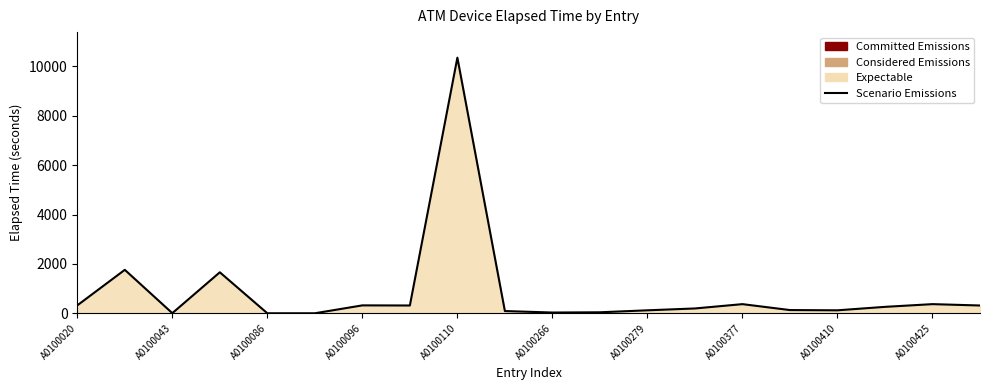

What is the value of the 4th point from the left?

1660